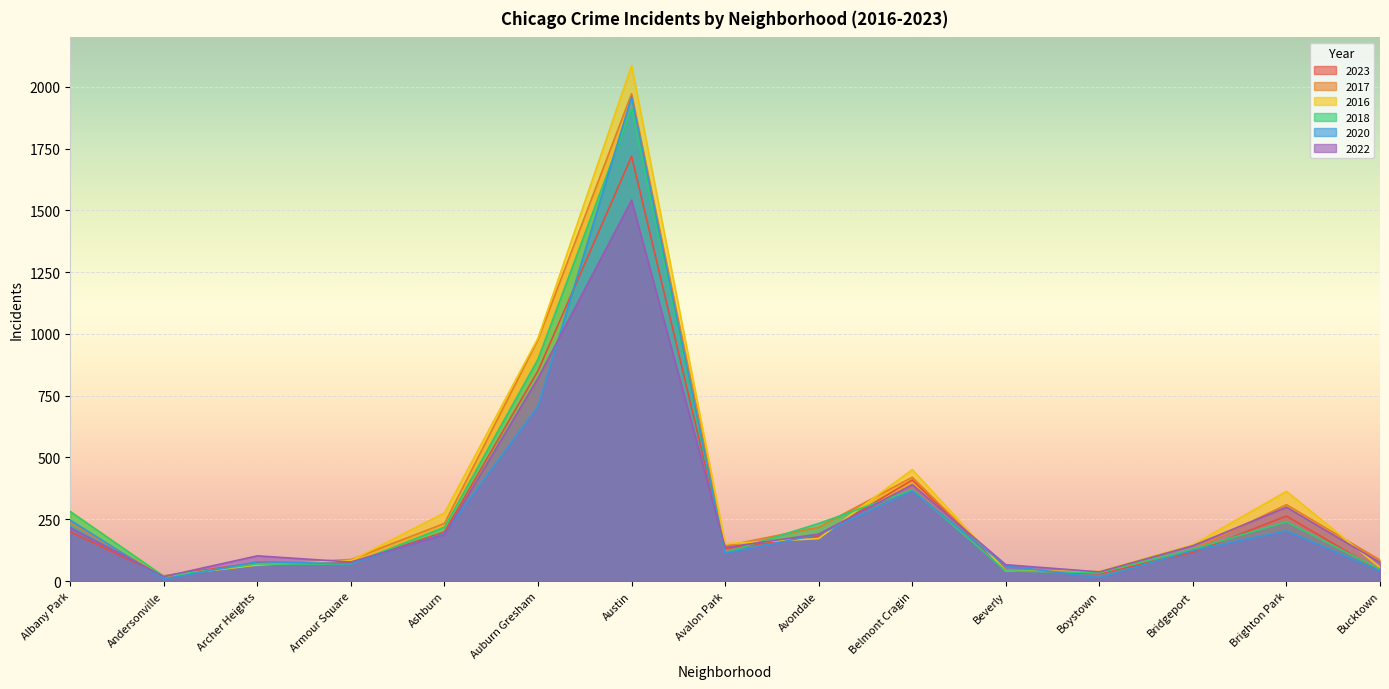

Rank the series at Avalon Park from highest to lowest value.

2016, 2017, 2022, 2023, 2018, 2020